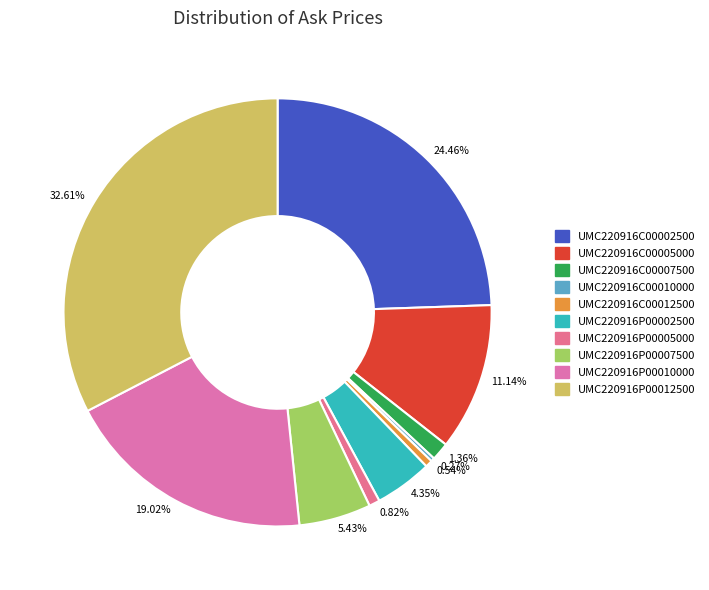

Which has a higher value, 32.61% or 4.35%?

32.61%